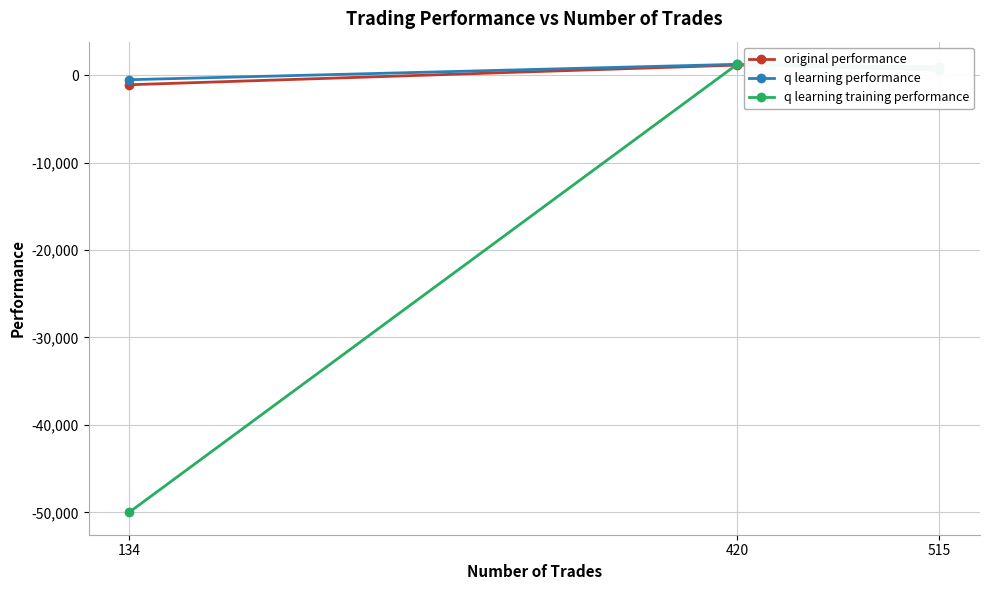

Which series has the widest spread of values?

q learning training performance